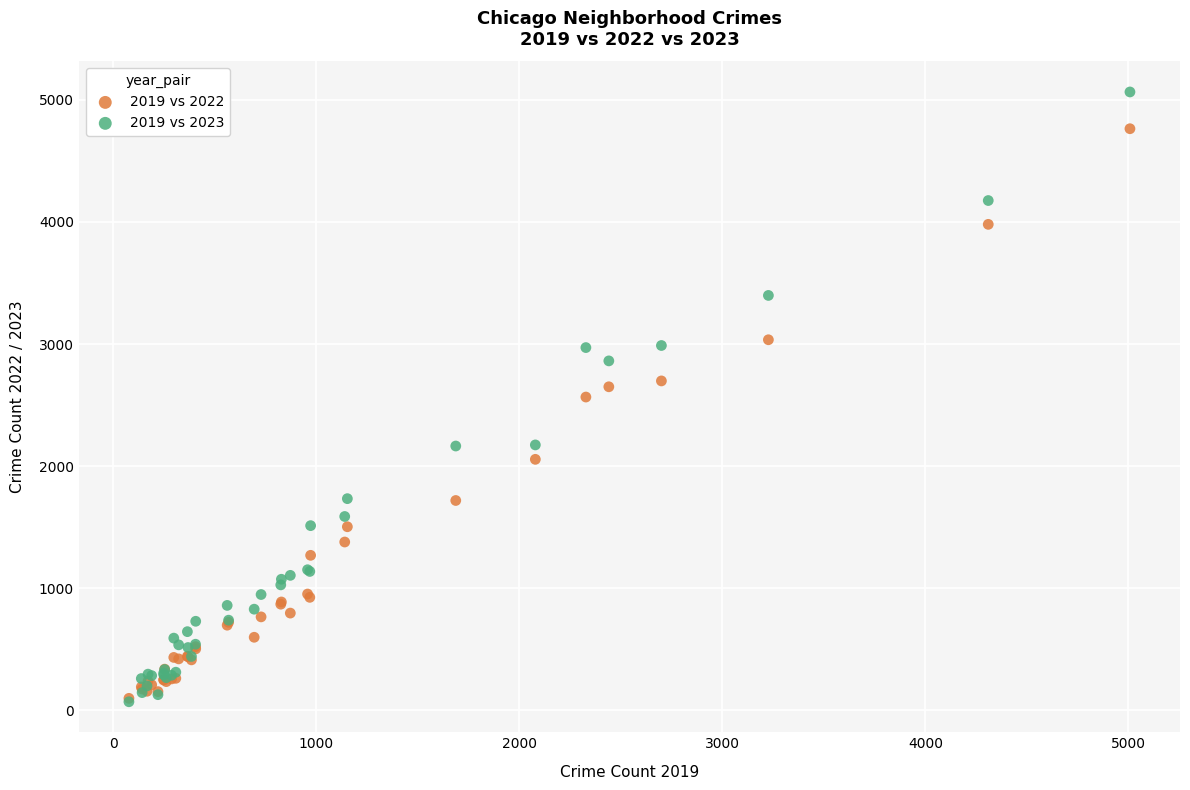

Which series has the widest spread of Y values?

2019 vs 2023